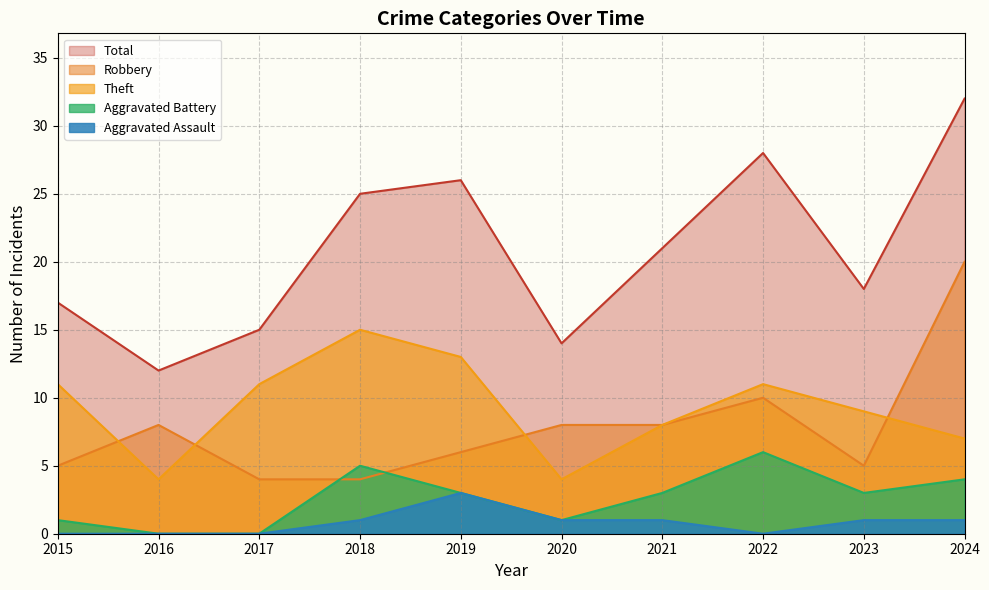

At which category is the sum across all series the highest?

2024